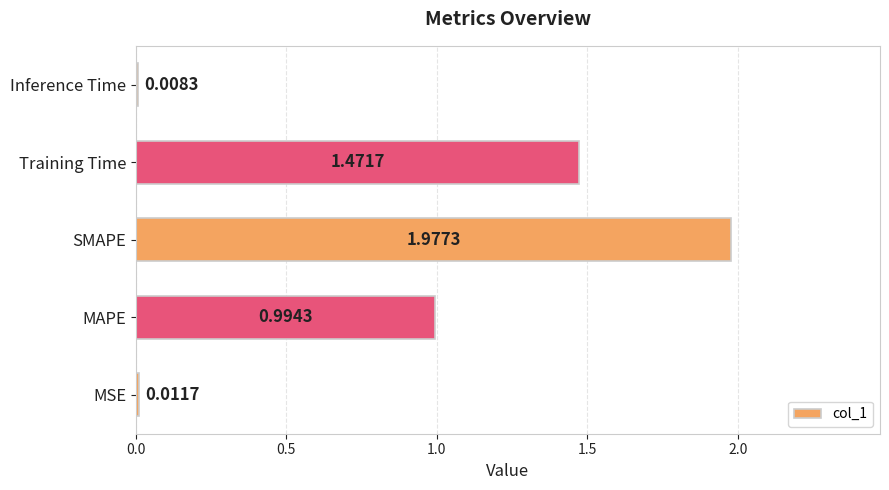

What is the average value?

0.9